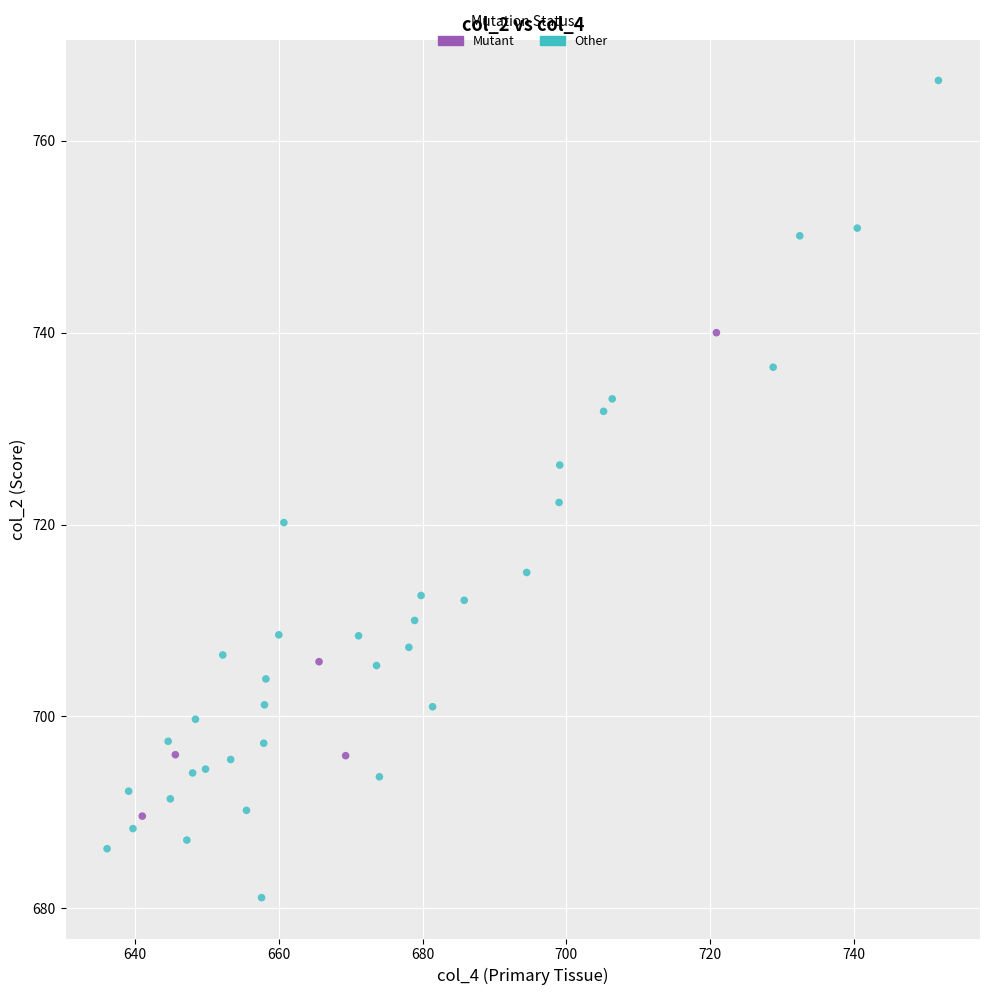

Which series has the widest spread of Y values?

Other